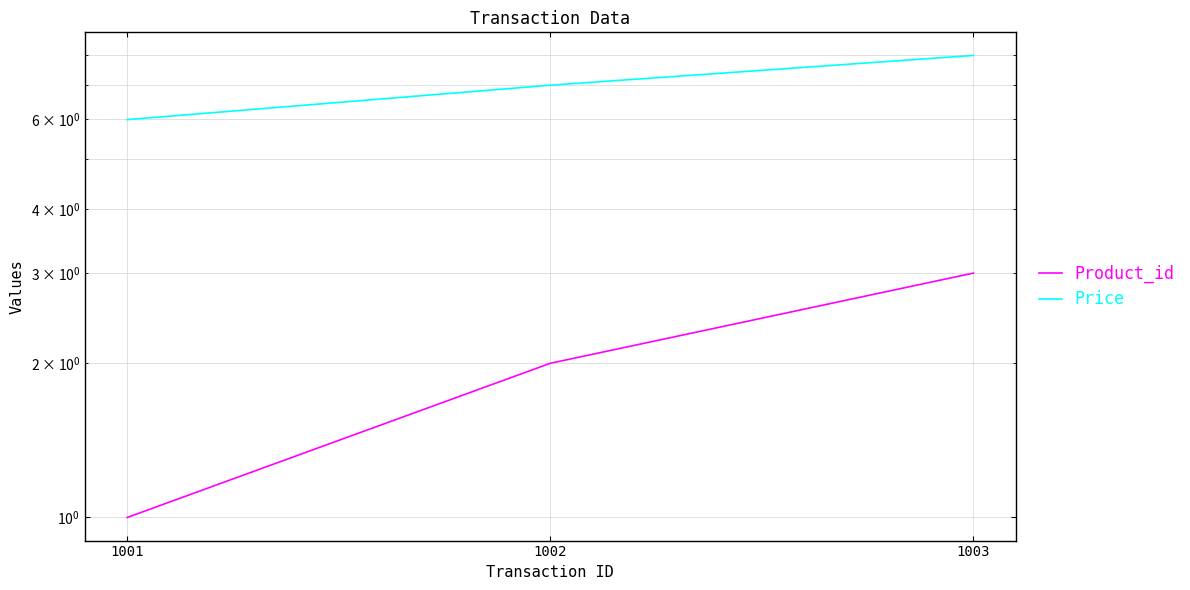

What is the value of the Product_id point at the 2nd from the left?

2.0